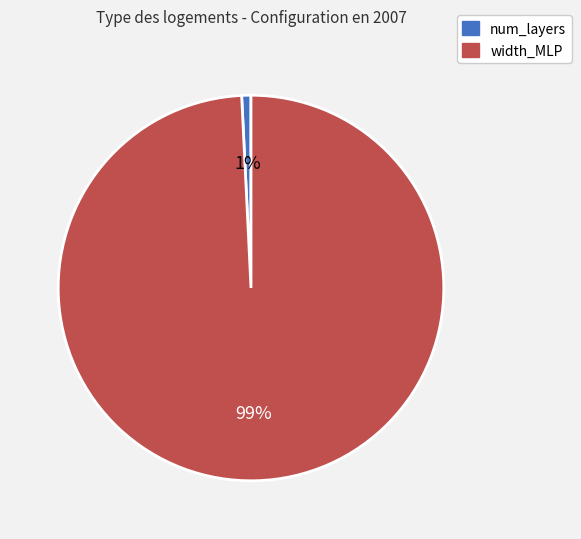

Which has a higher value, width_MLP or num_layers?

width_MLP